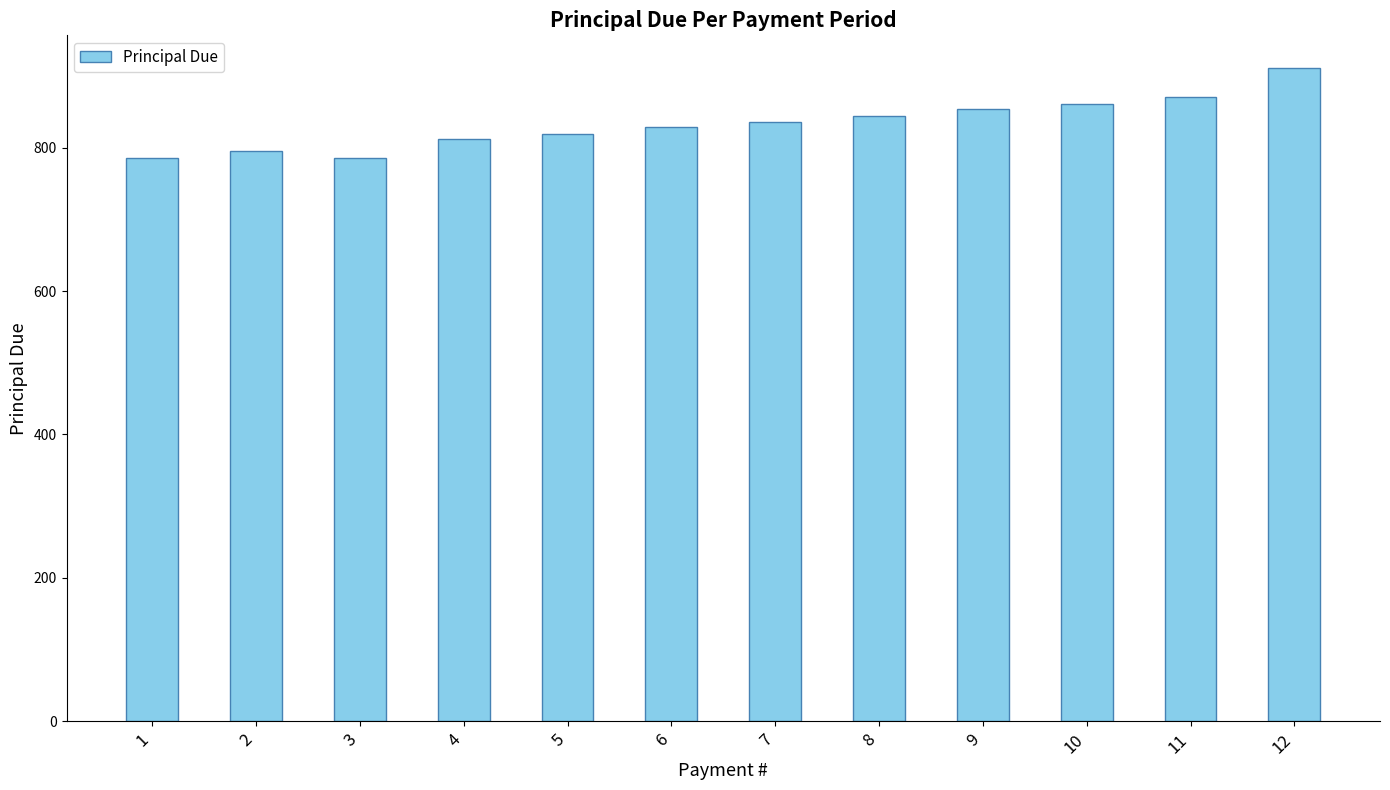

Is it true that the value at 4 is 812.4?

True